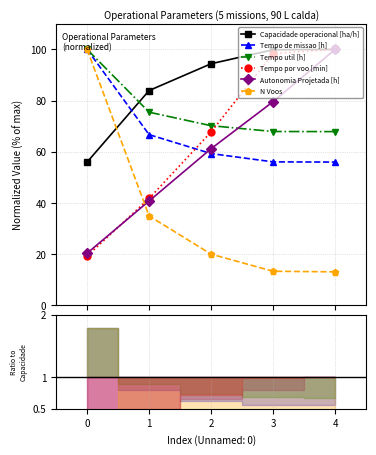

True or false: N Voos has more than 2 points higher than both neighbors.

False